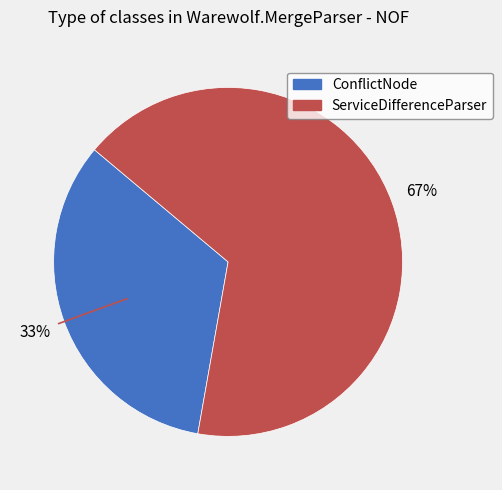

Is it true that ServiceDifferenceParser is 54% of the pie?

False